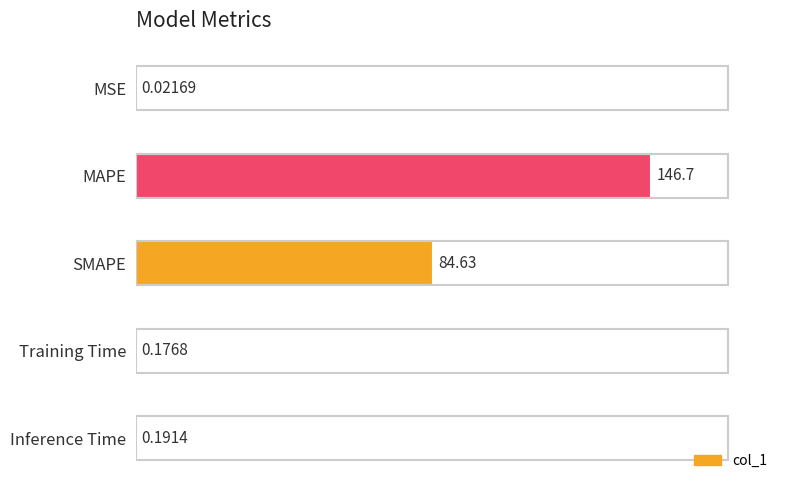

What is the change in value from MAPE to SMAPE?

-62.1